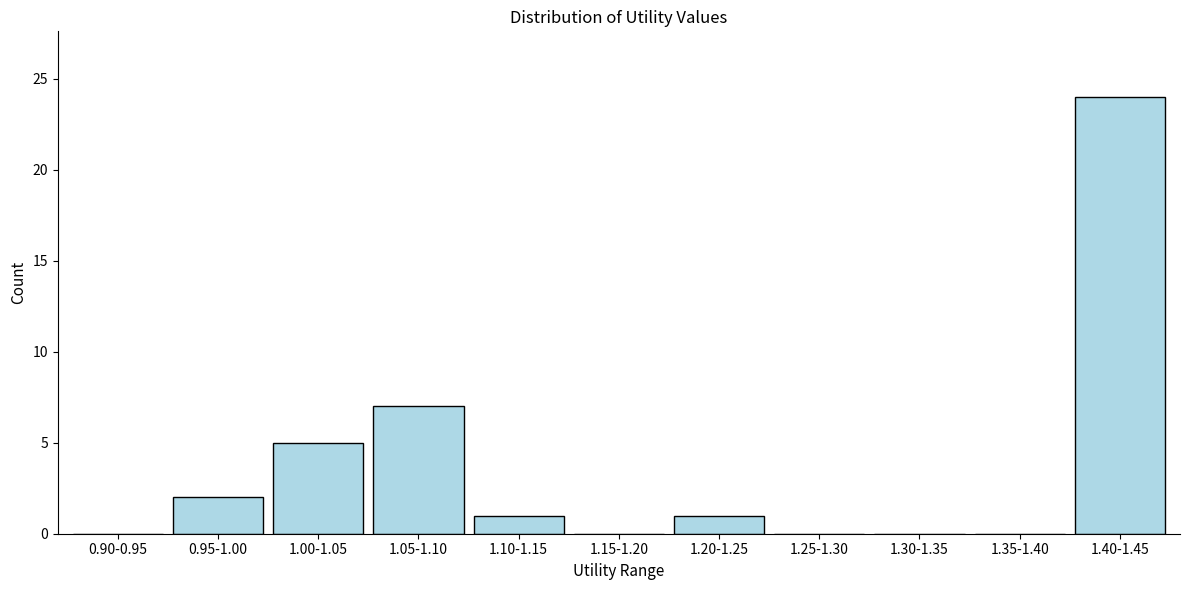

Reading left to right, list all the values displayed in this chart.

0.90-0.95=0	0.95-1.00=2	1.00-1.05=5	1.05-1.10=7	1.10-1.15=1	1.15-1.20=0	1.20-1.25=1	1.25-1.30=0	1.30-1.35=0	1.35-1.40=0	1.40-1.45=24